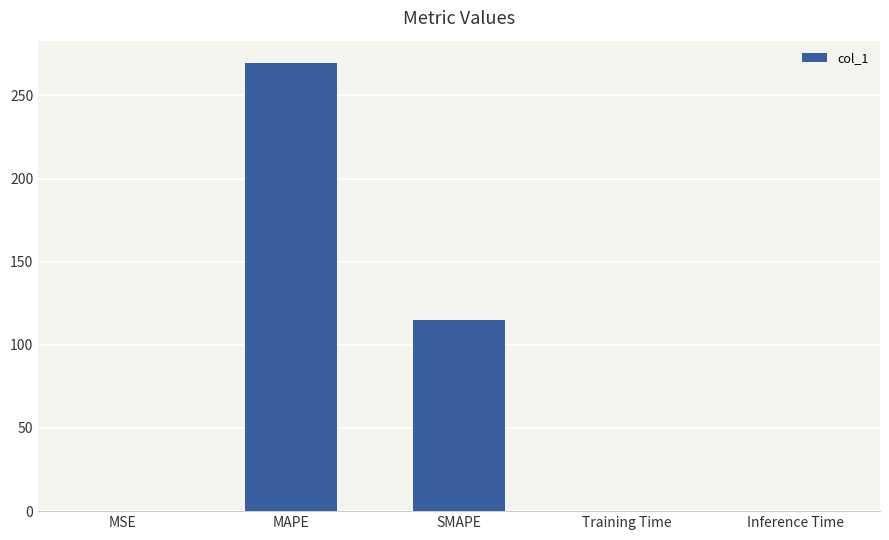

Which category has the highest value across all series?

MAPE